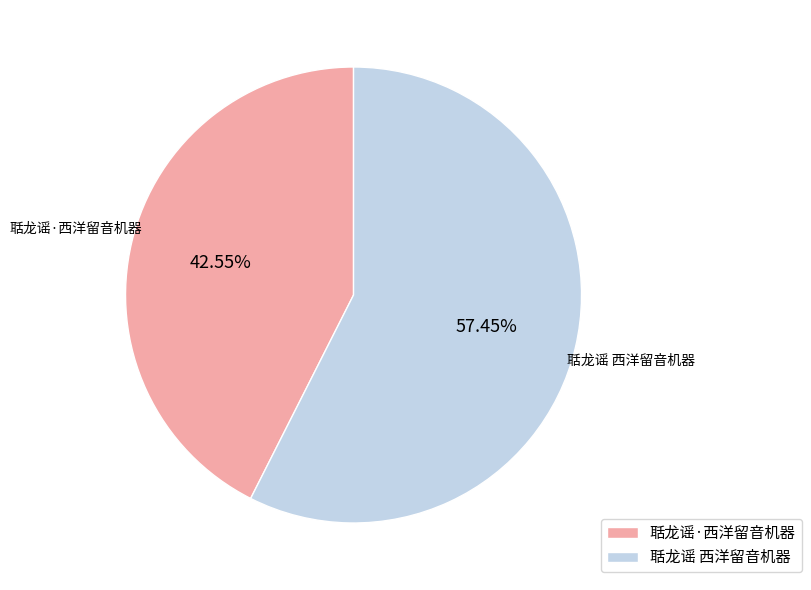

Which slice represents more than half of the pie?

聒龙谣 西洋留音机器